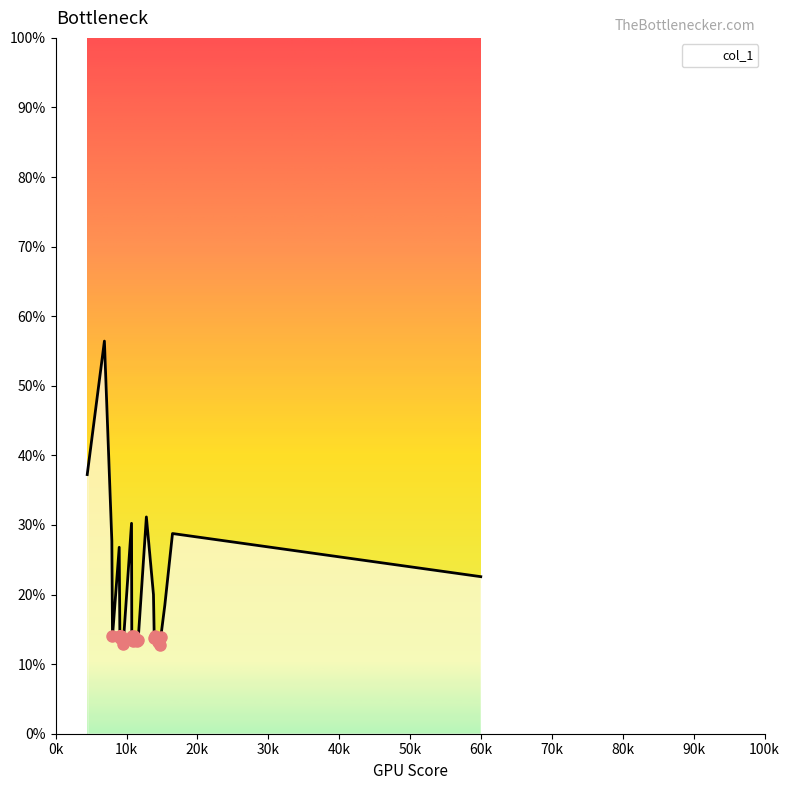

What is the maximum value shown in the chart?

56.4